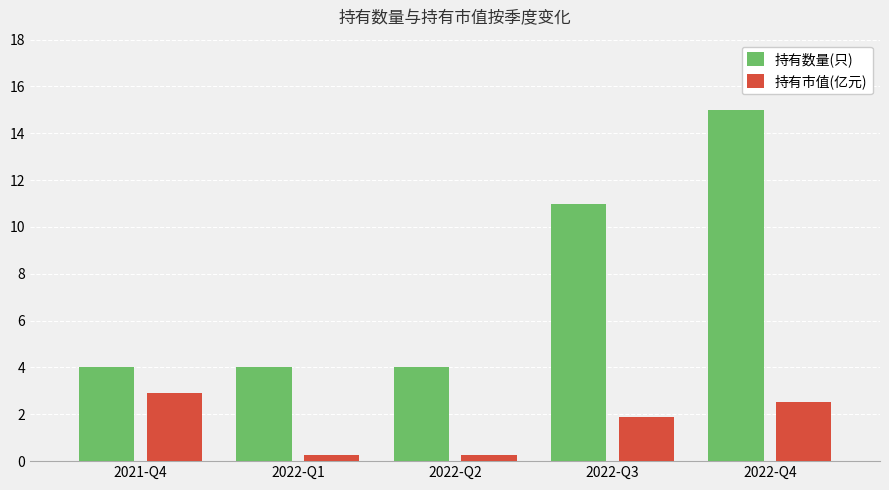

Which series has the largest total across all categories?

持有数量(只)